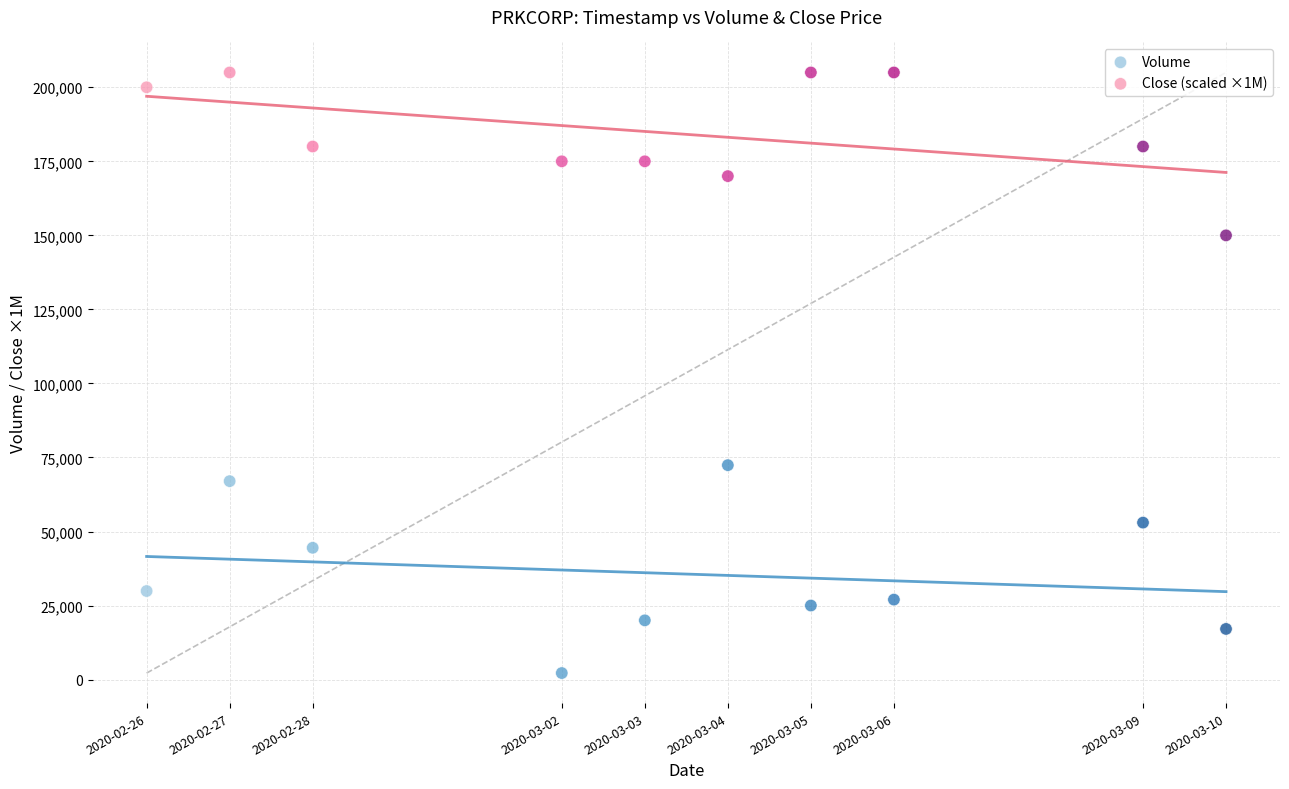

What are all the series names shown in the legend?

Volume, Close (scaled ×1M)